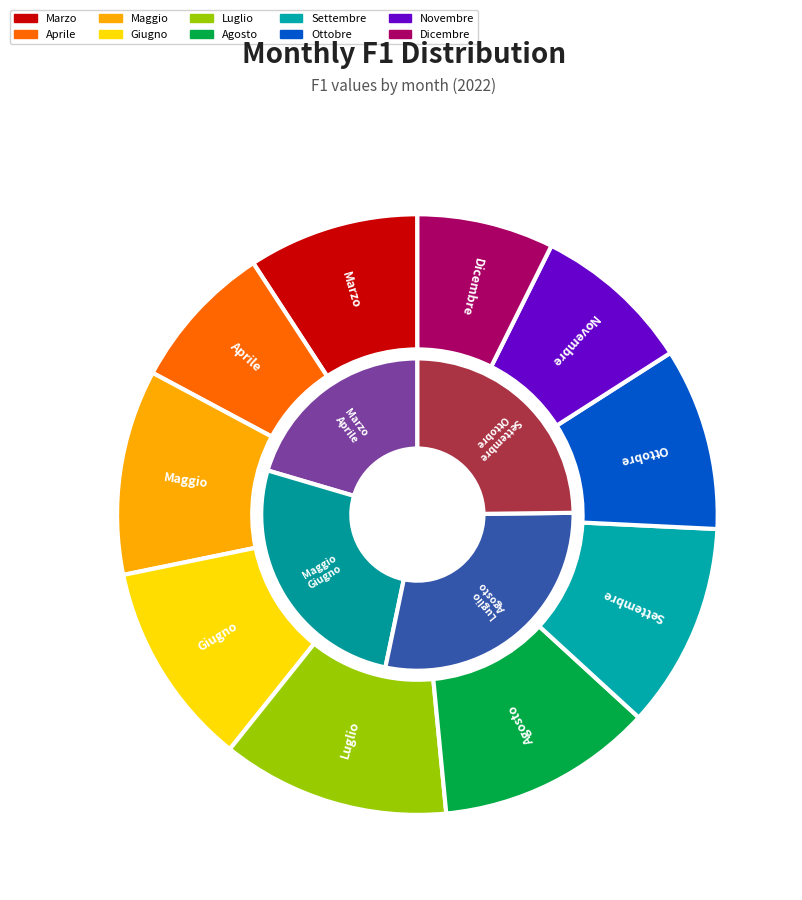

Rank the categories by value from highest to lowest.

Luglio, Agosto, Maggio, Giugno, Settembre, Ottobre, Marzo, Novembre, Aprile, Dicembre